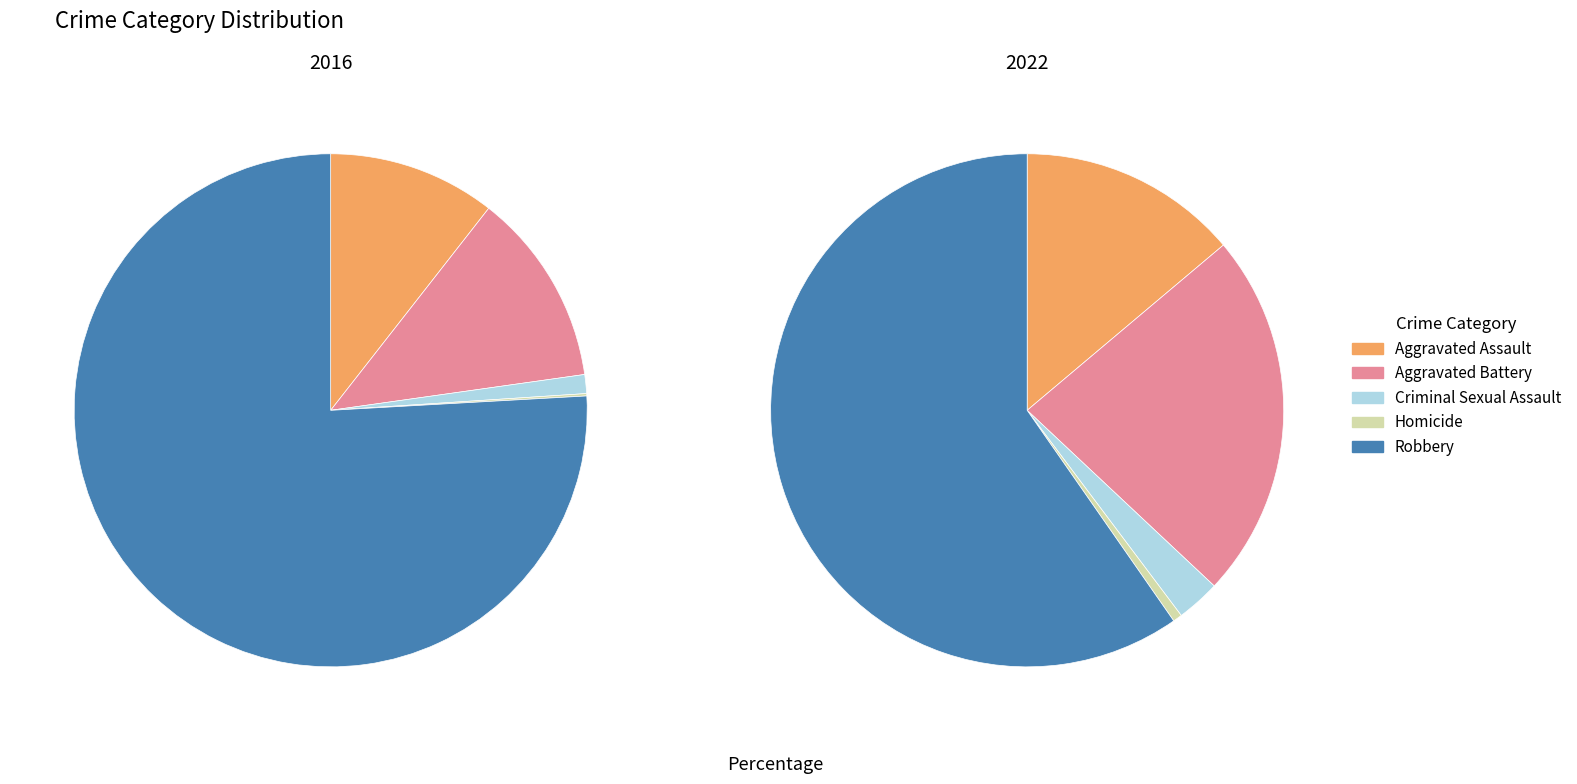

Is it true that Robbery is 60% of the pie?

True